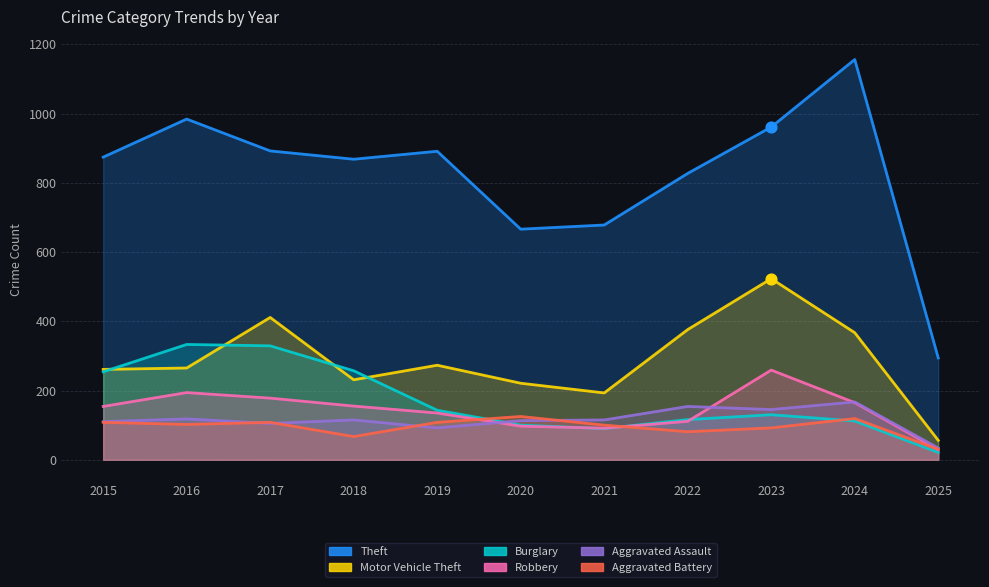

Which series reaches the minimum Y coordinate?

Burglary